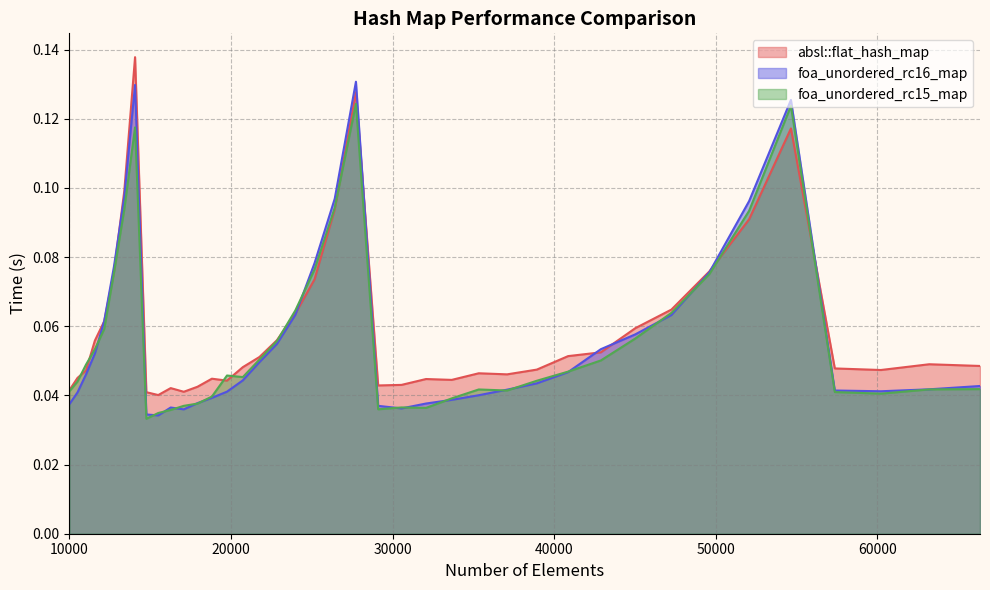

Which series has the largest total across all categories?

absl::flat_hash_map